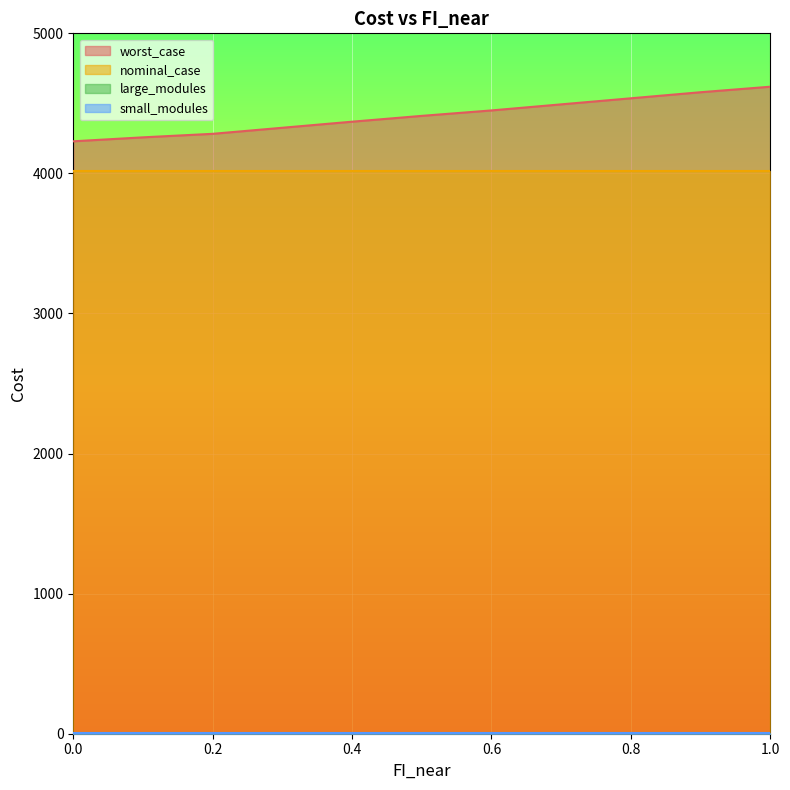

How many lines are shown in the chart?

4